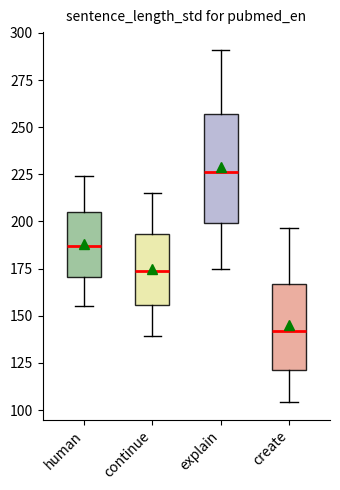

Reading left to right, read every box against the y-axis: the position of its median line, the range the box covers, and the ends of its whiskers. The values are not printed on the chart, so give them approximately, as read against the axis.

human: median 185, box 170 to 205, whiskers 155 to 225
continue: median 175, box 155 to 195, whiskers 140 to 215
explain: median 225, box 200 to 255, whiskers 175 to 290
create: median 140, box 120 to 165, whiskers 105 to 195